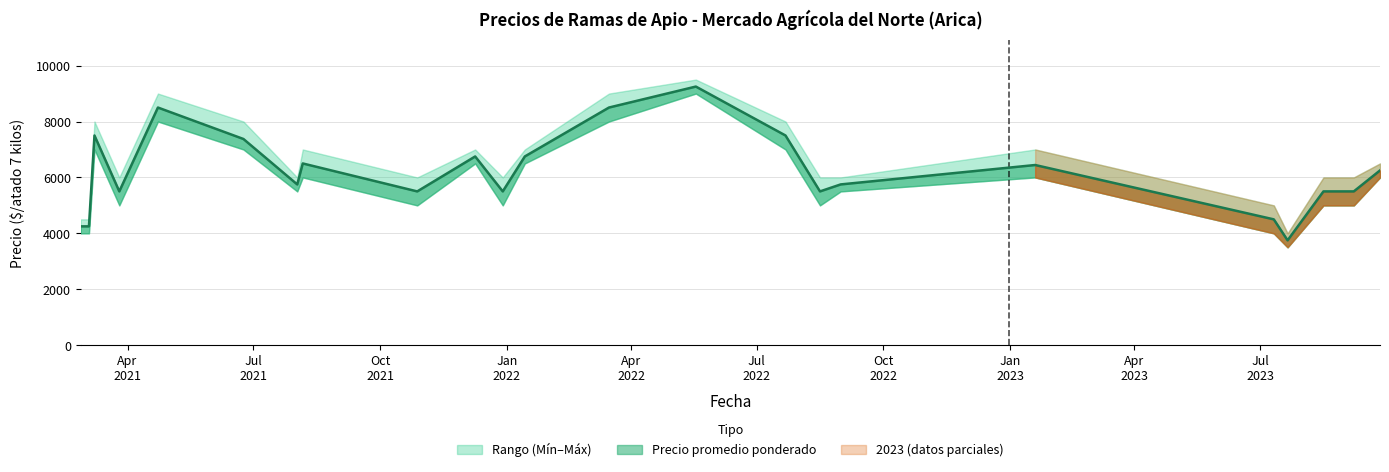

What is the difference between the maximum and second lowest values in the Precio promedio ponderado series?

5000